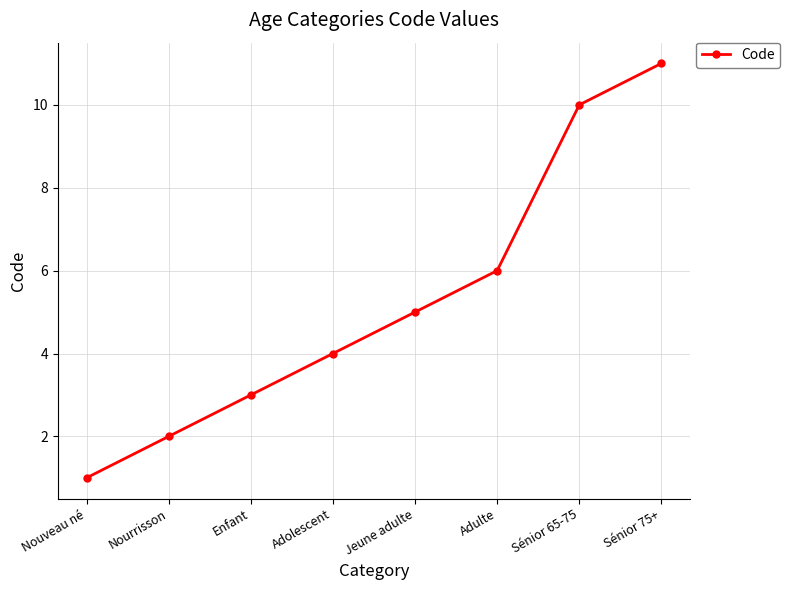

Approximately how many times larger is the value at Adulte compared to Nourrisson?

3.0